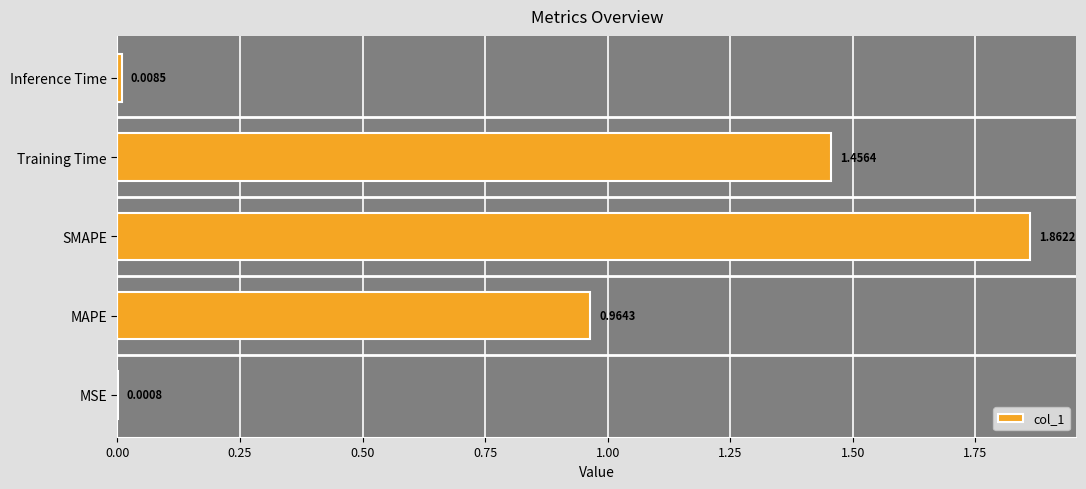

At which category does the chart reach its peak across all series?

SMAPE